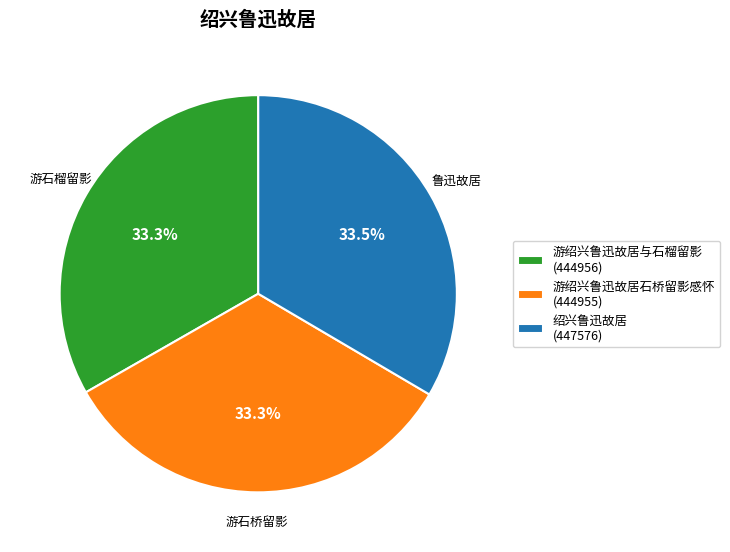

To the nearest percent, what portion does 游绍兴鲁迅故居与石榴留影 represent?

33%